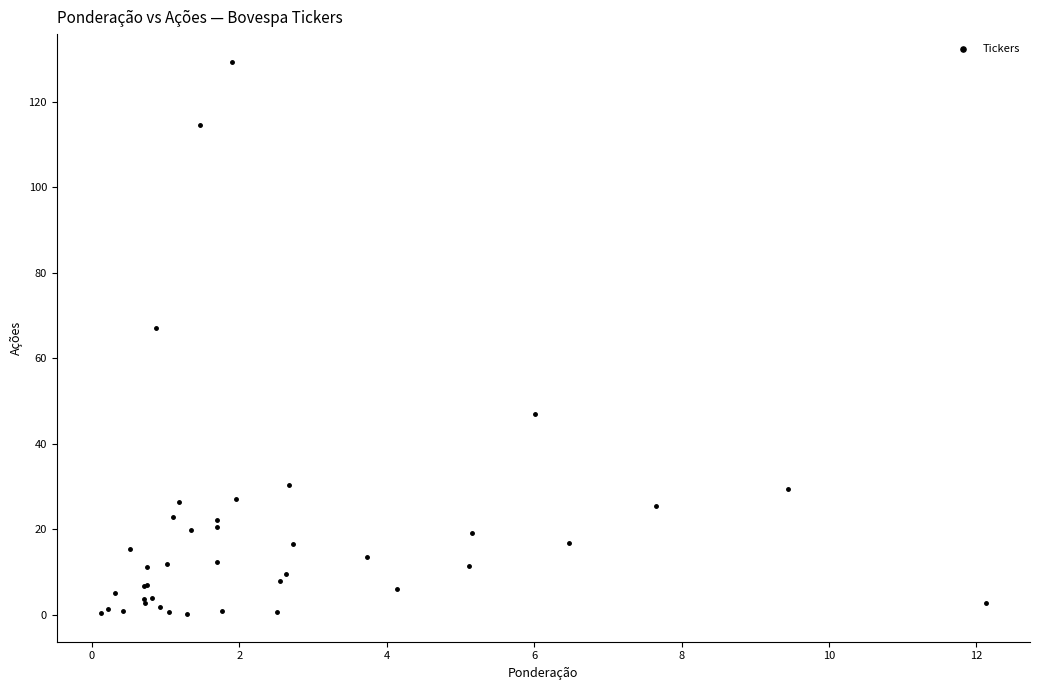

What Y value in the scatter plot is closest to 64?

67.0